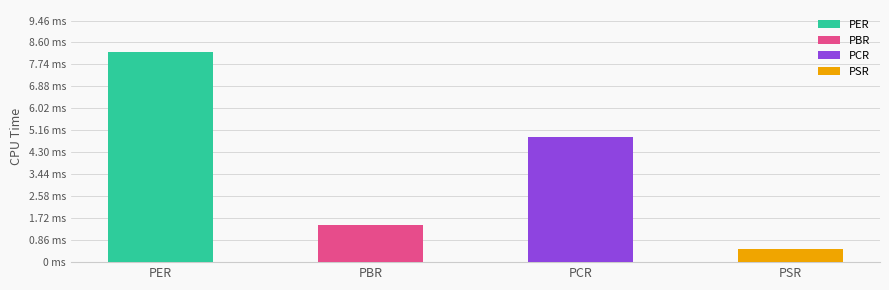

At which category does the chart reach its peak across all series?

PER